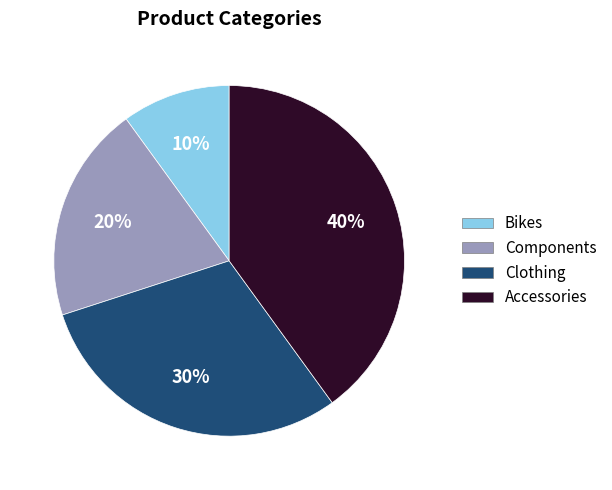

Which has a higher value, Accessories or Components?

Accessories